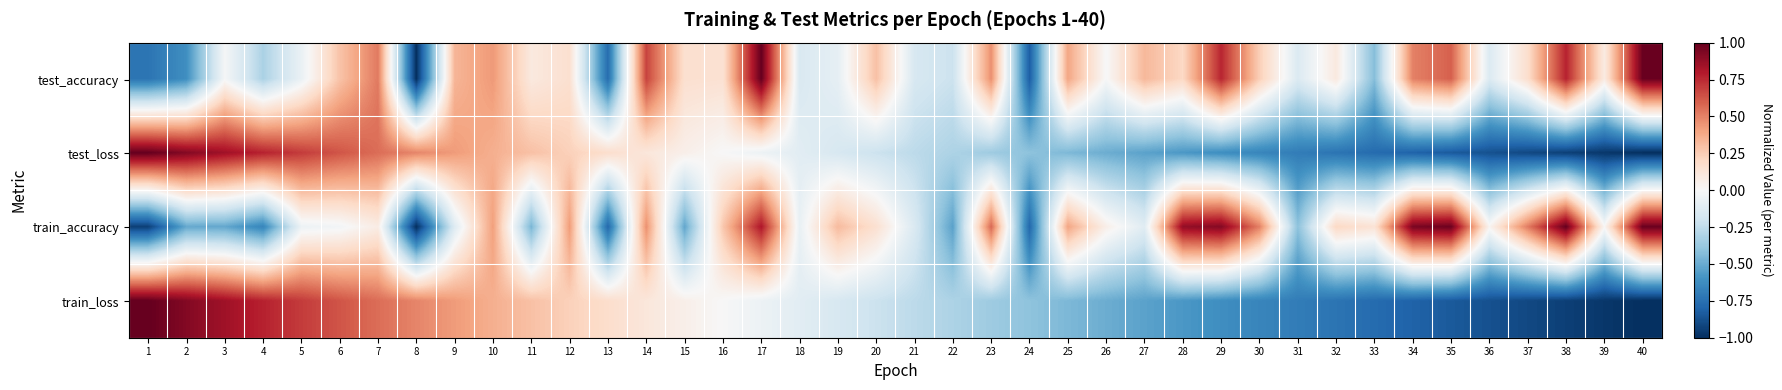

How many series are shown in this chart?

4